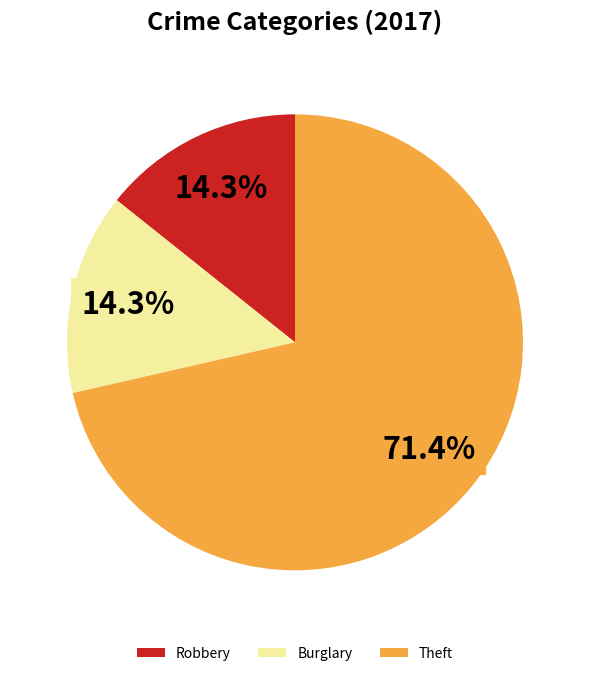

To the nearest percent, what percentage of the pie is Burglary?

14%